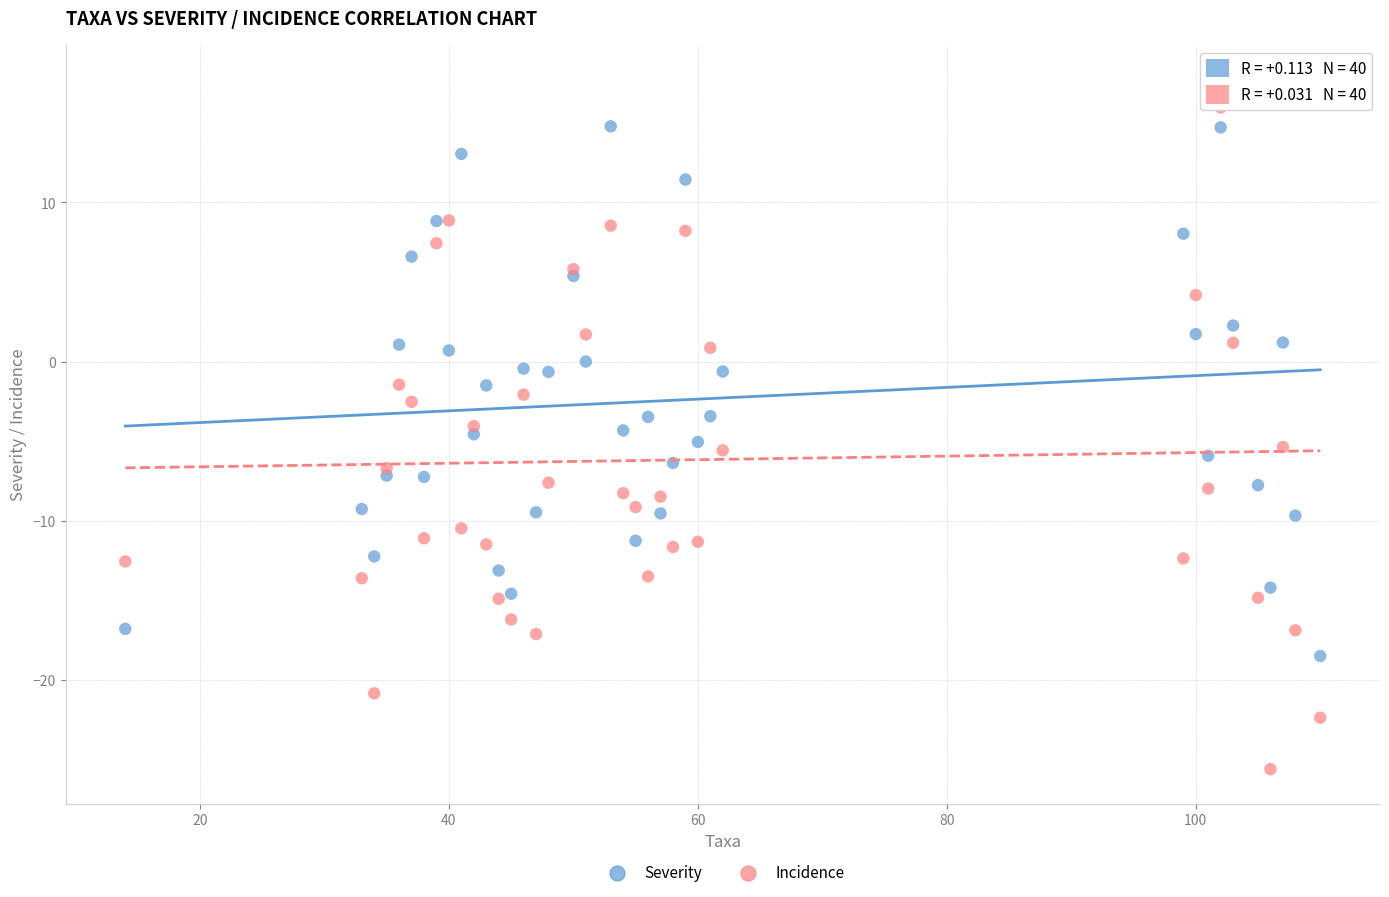

Which series contains the highest Y value?

Incidence